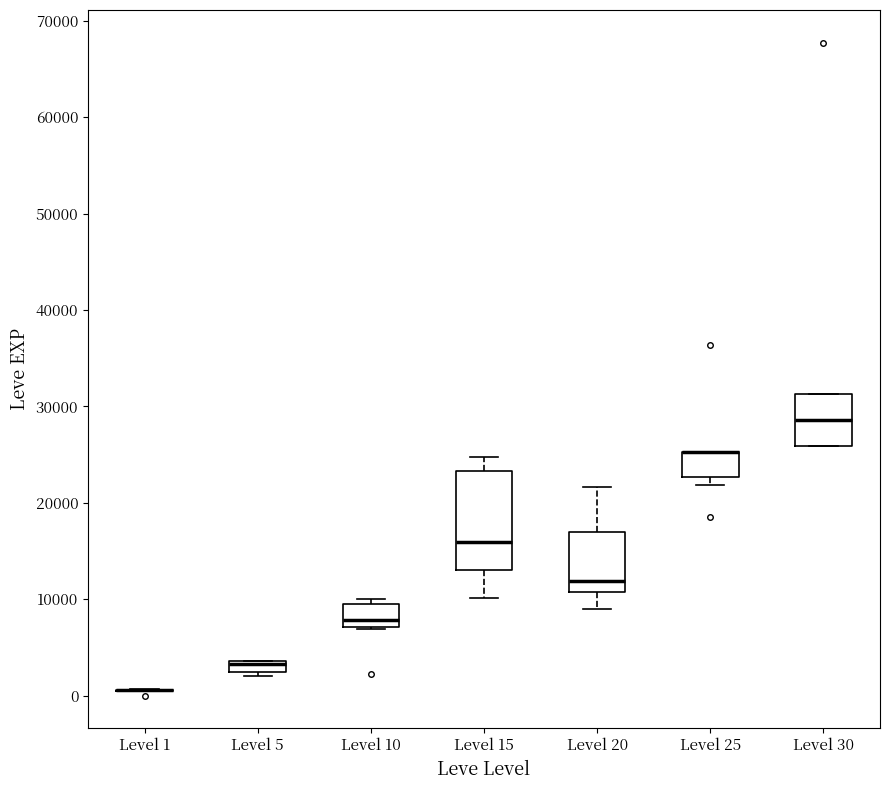

Which box is the tallest, from its lower edge to its upper edge?

Level 15